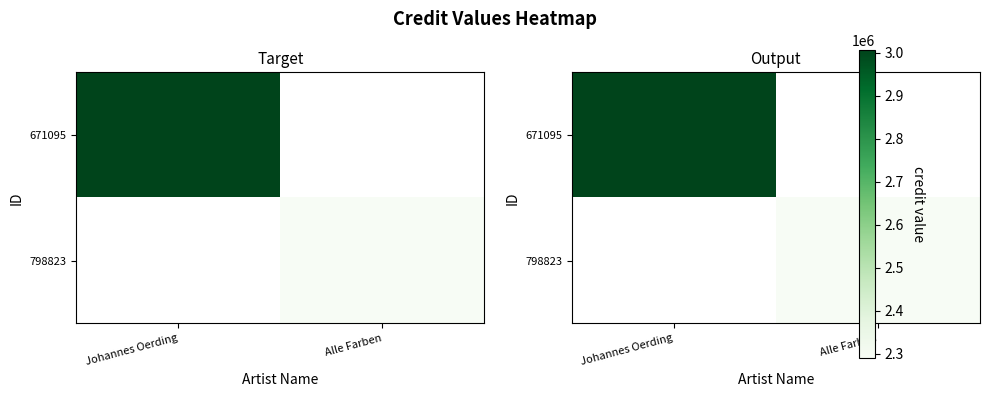

Where is 671095 nearest to the value 3005929?

Johannes Oerding